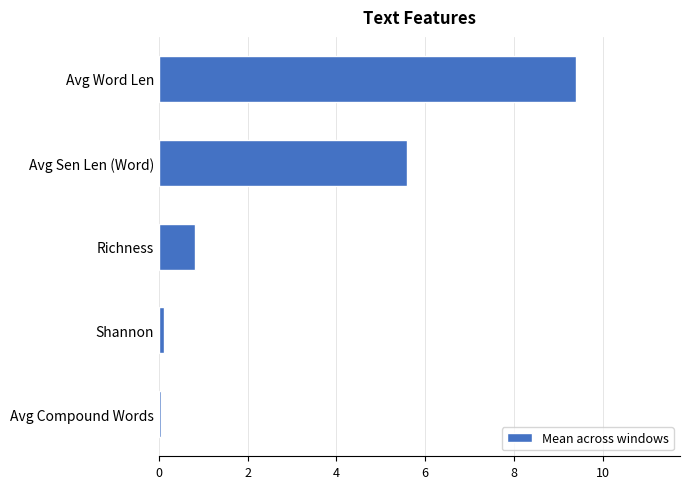

What is the label of the 2nd bar from the bottom?

Shannon